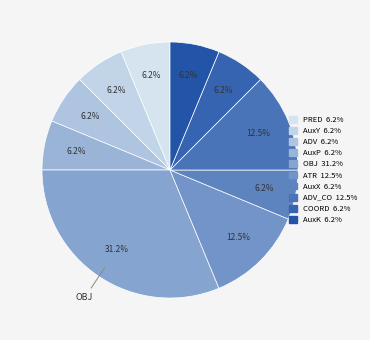

How many slices are in this pie chart?

10